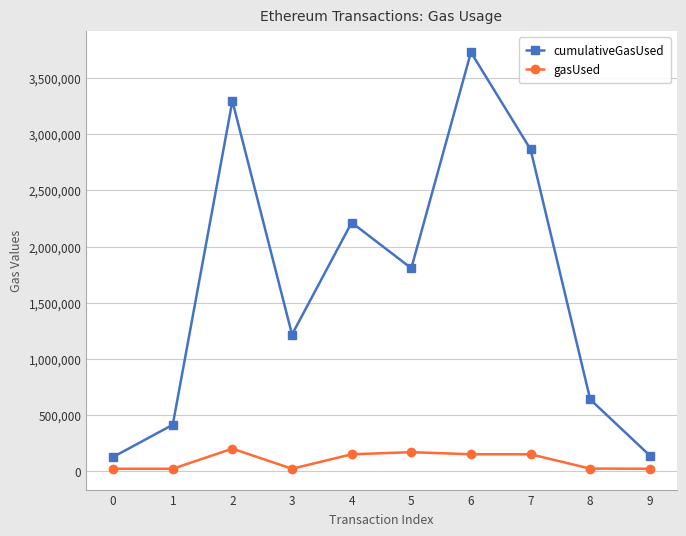

What is the sum of all gasUsed values?

925293